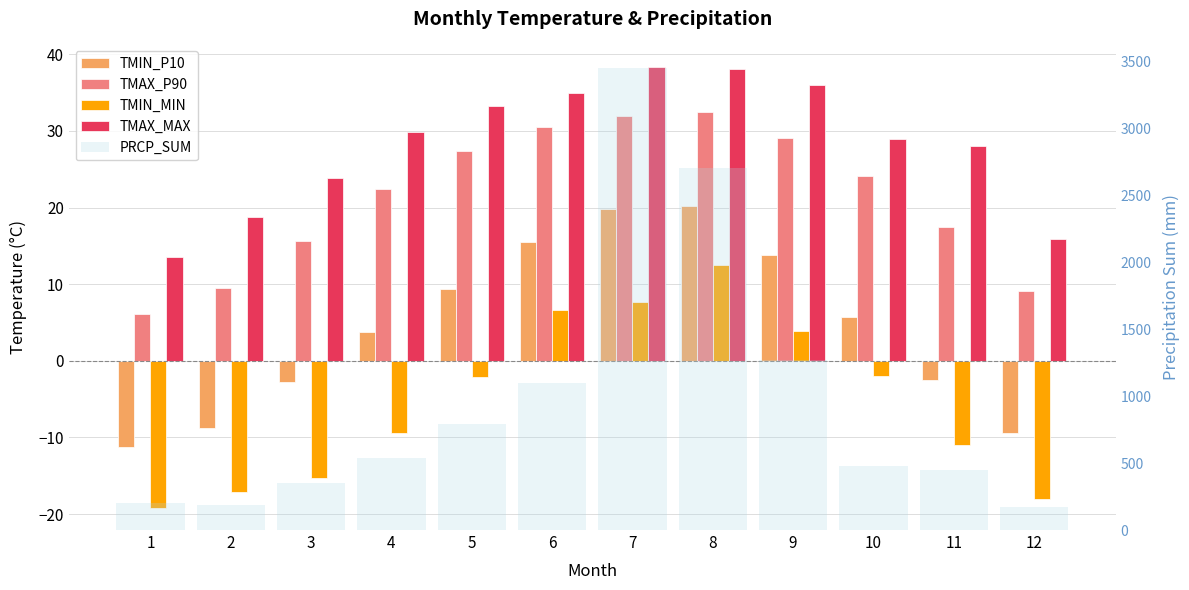

How many bars are there in each group?

5